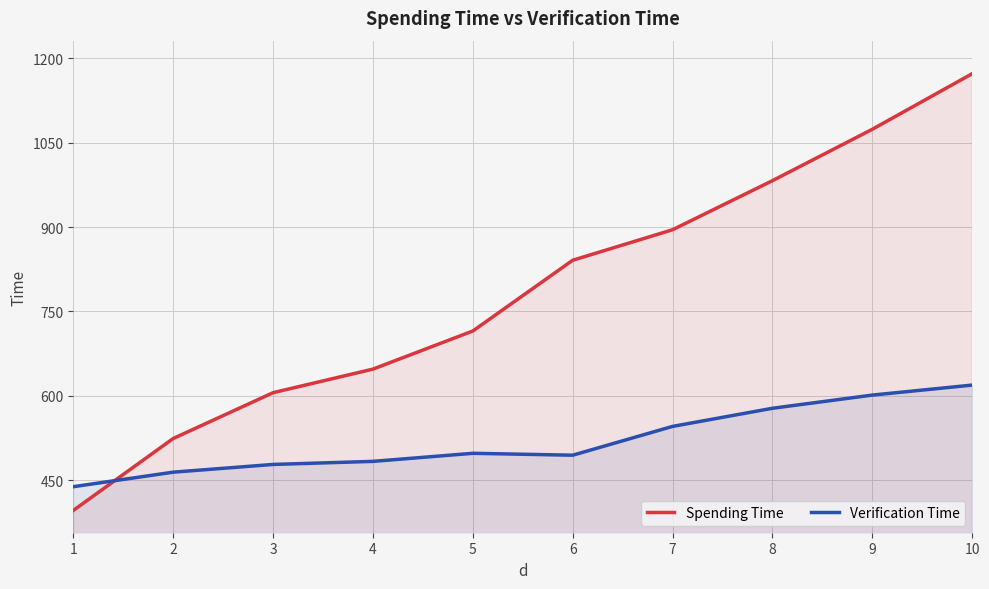

The Verification Time series shows 438.4 at 1. True or false?

True